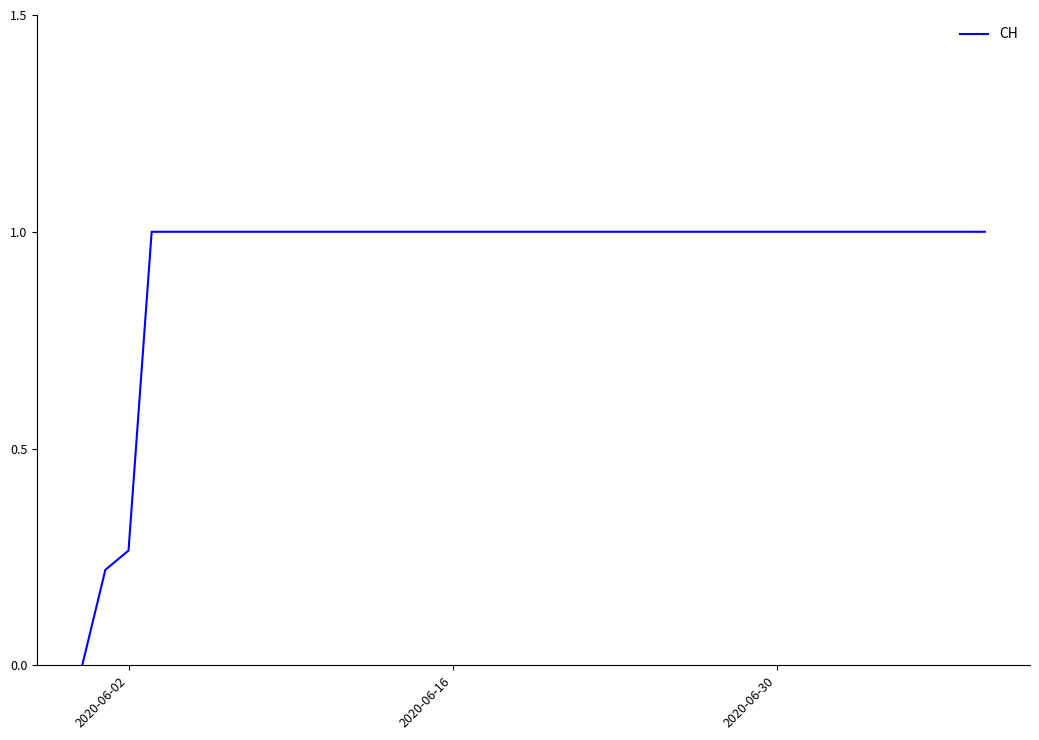

What is the maximum value shown in the chart?

1.0